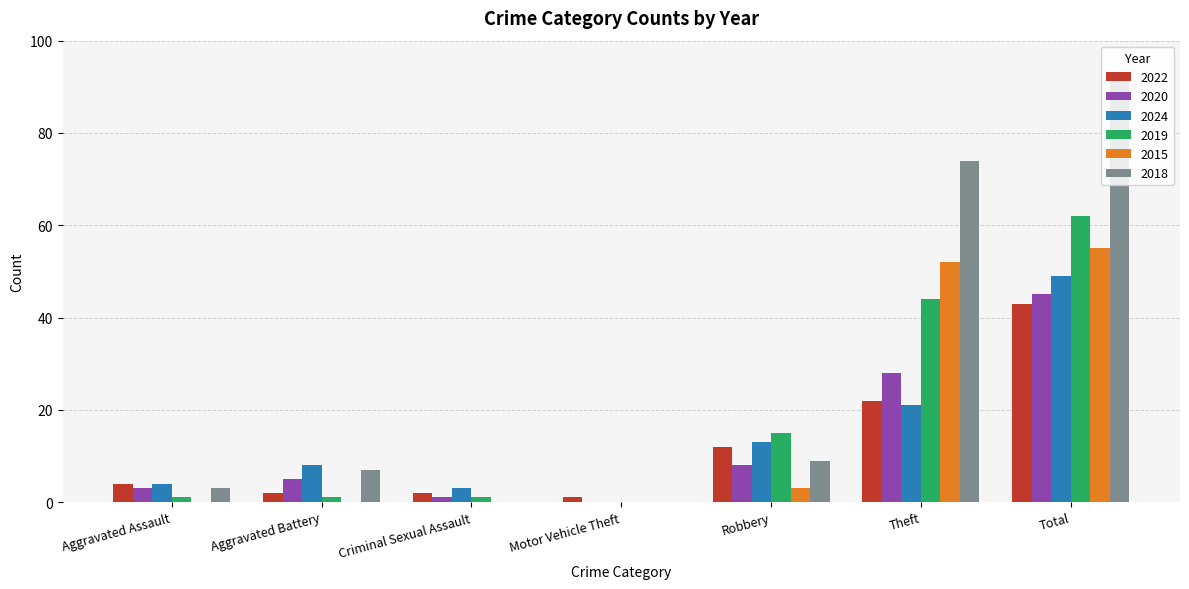

Which category has the highest value in the 2022 series?

Total